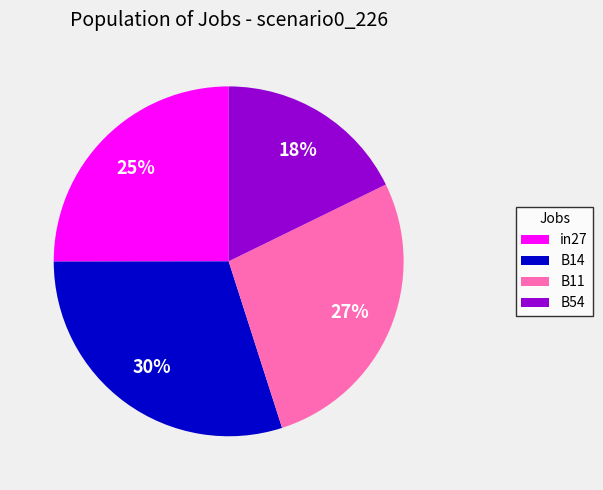

Is there a majority slice in this chart?

No